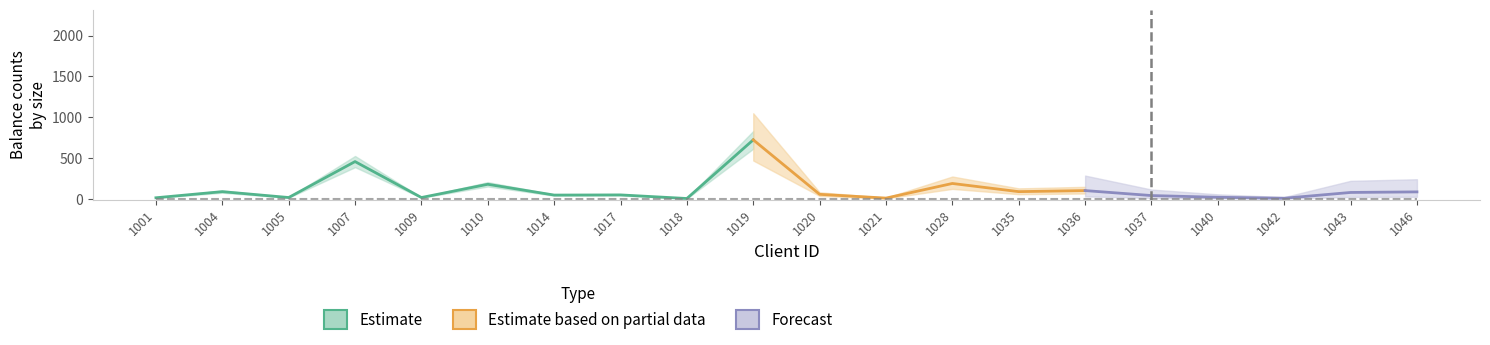

What is the difference between the LG_BAL values at 1018 and 1010?

174